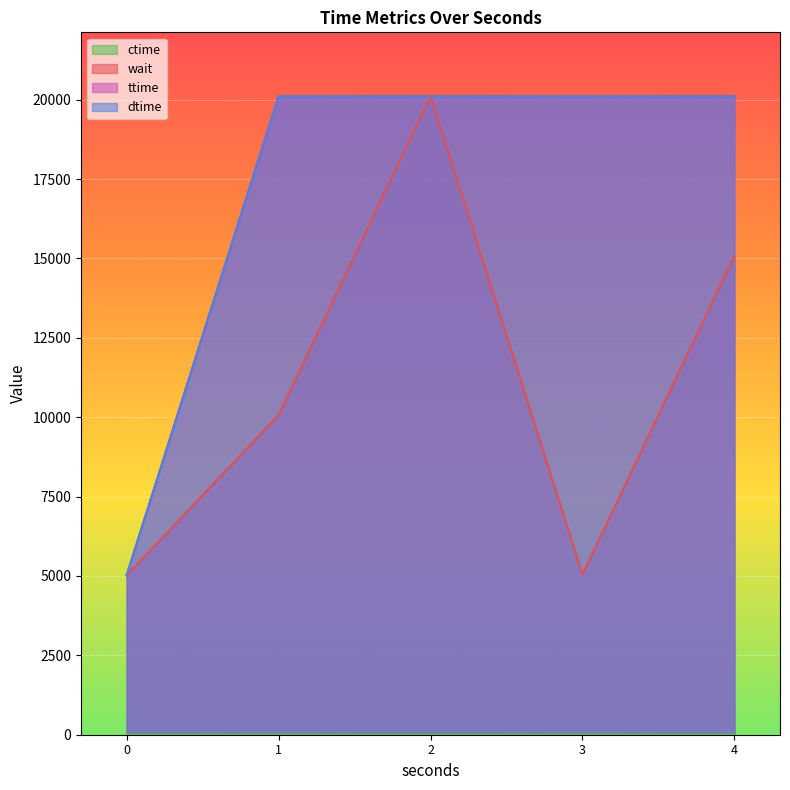

Is it true that dtime equals 5020 at 0?

True